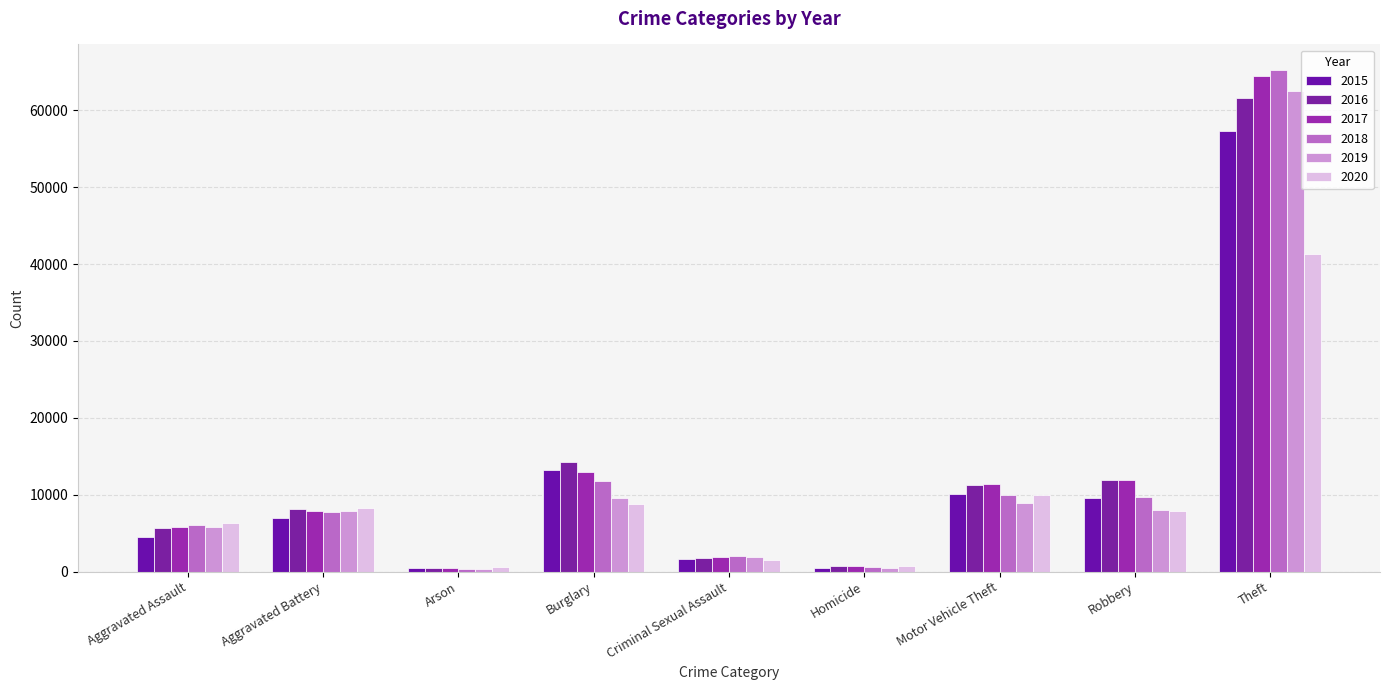

Are the bars grouped side by side (vs. stacked)?

Yes